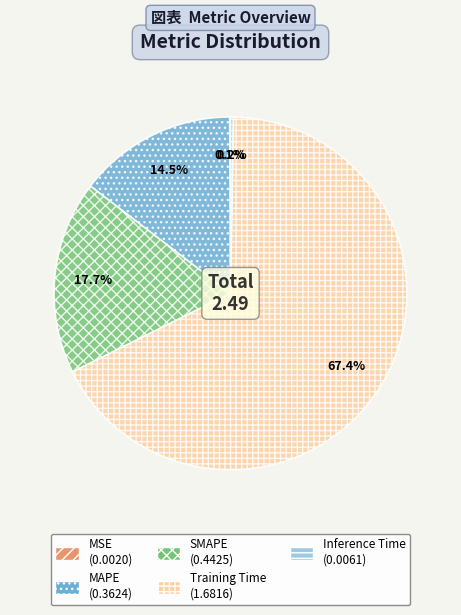

What percentage is the Training Time slice, to the nearest percent?

67%